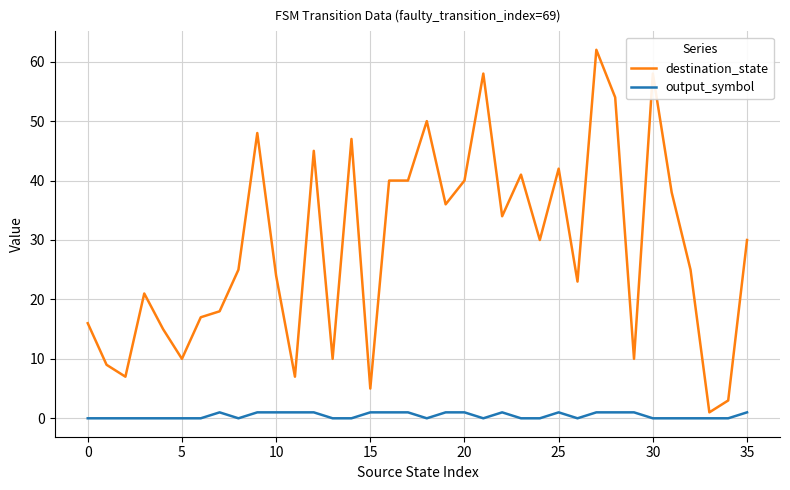

List the series in order of their overall mean, highest first.

destination_state, output_symbol